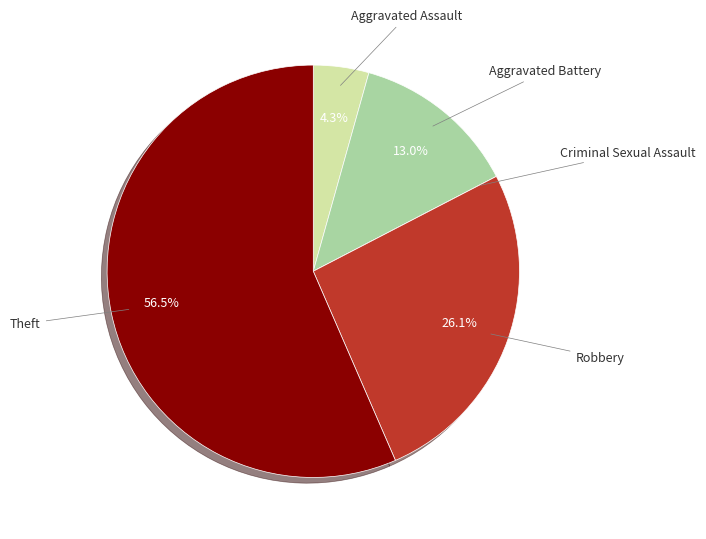

Does any single category account for the majority?

Yes